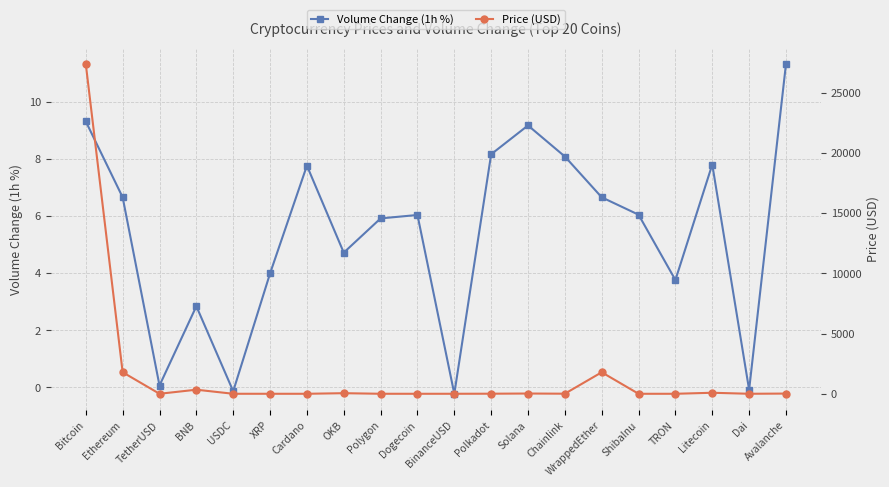

Count the number of categories in the chart.

20